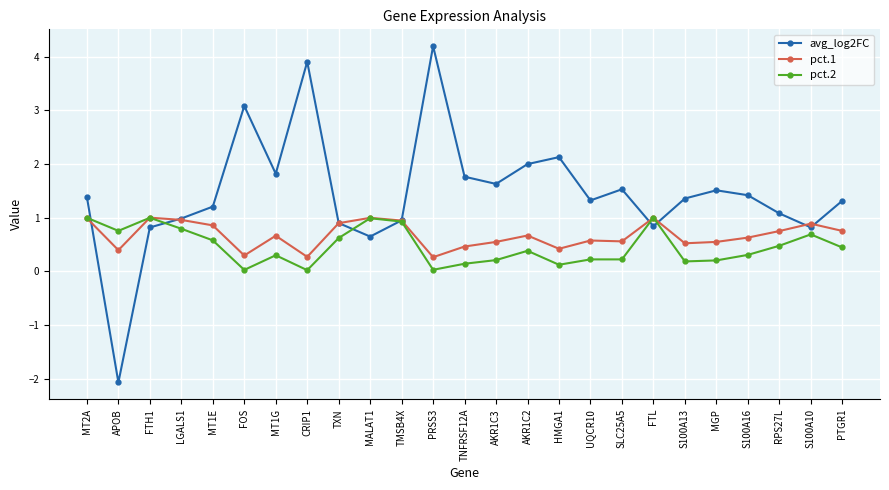

How many data points does each series have?

25